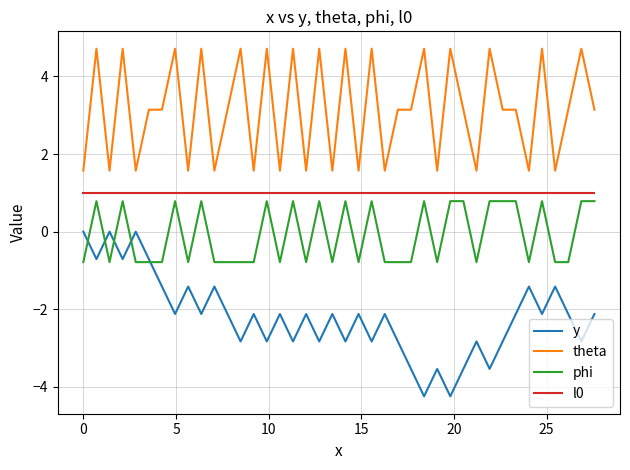

True or false: y and l0 intersect in this chart.

False